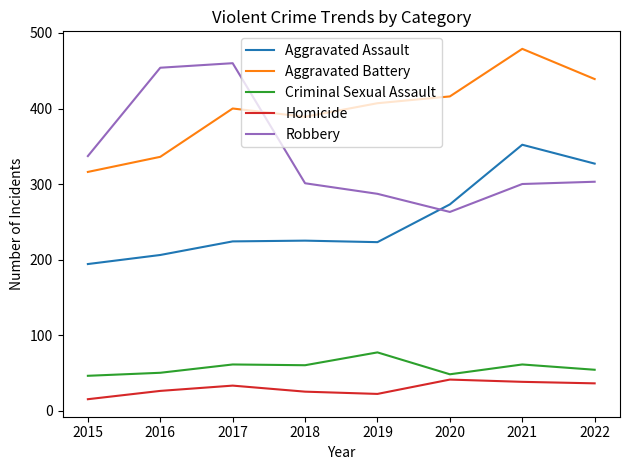

The Robbery series shows 132 at 2018. True or false?

False